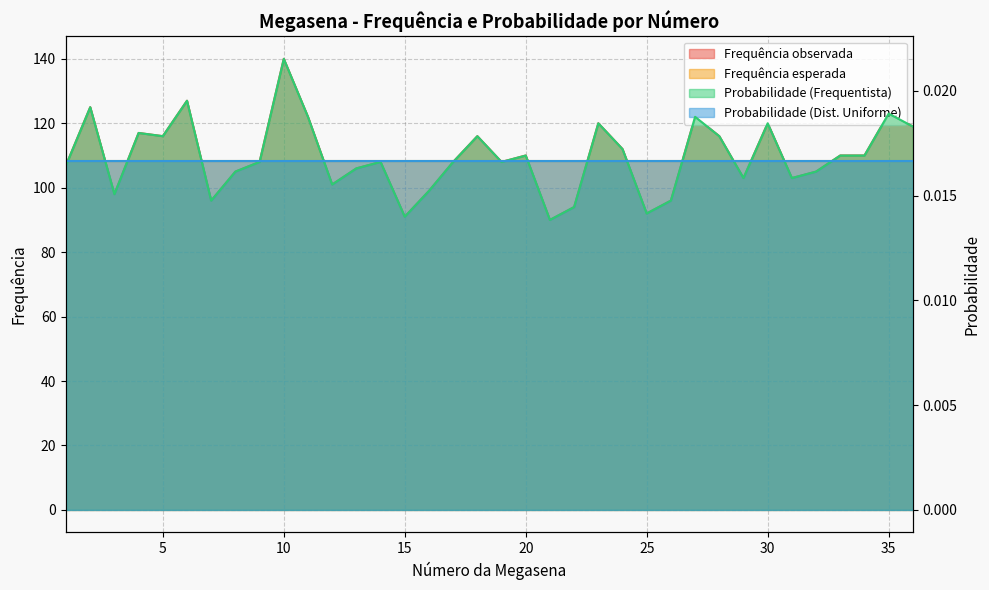

What is the sum of all Frequência observada values?

3943.0